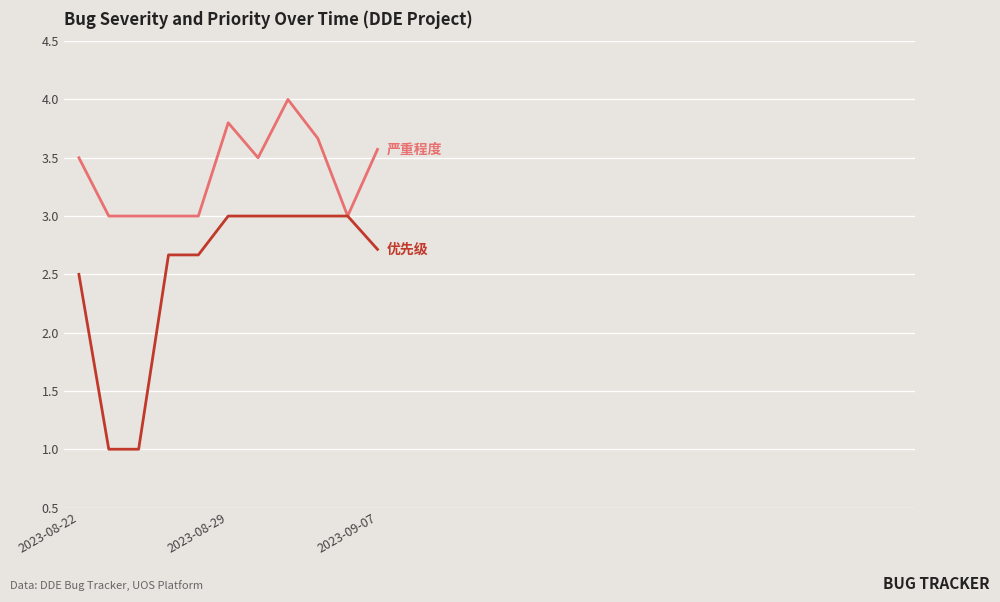

What is the minimum value shown in the chart?

1.0